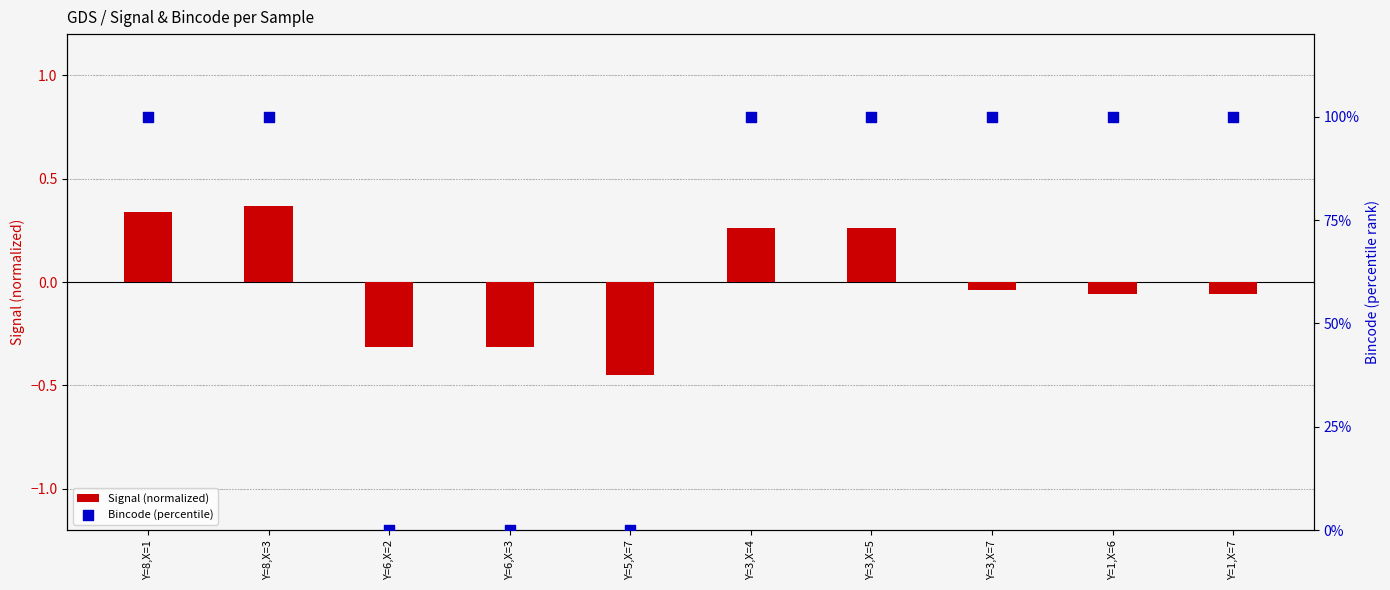

Which series reaches the minimum Y coordinate?

Signal (normalized)